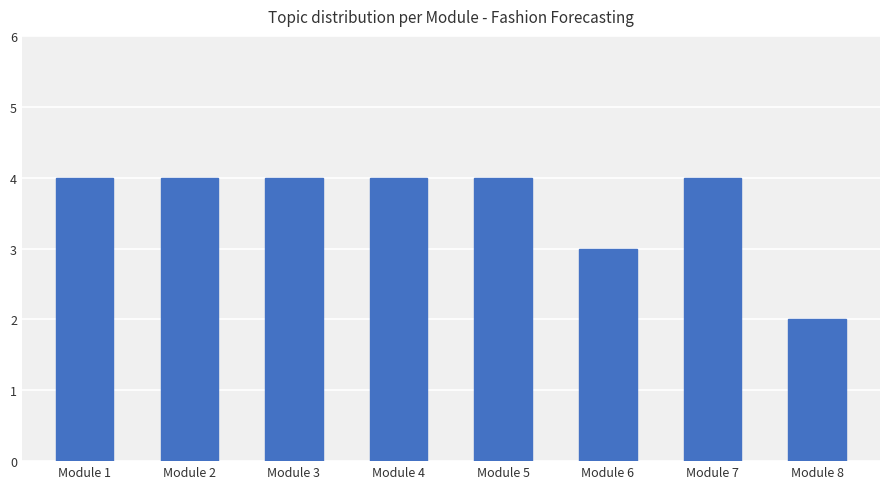

Which label corresponds to the smallest value in the chart?

Module 8